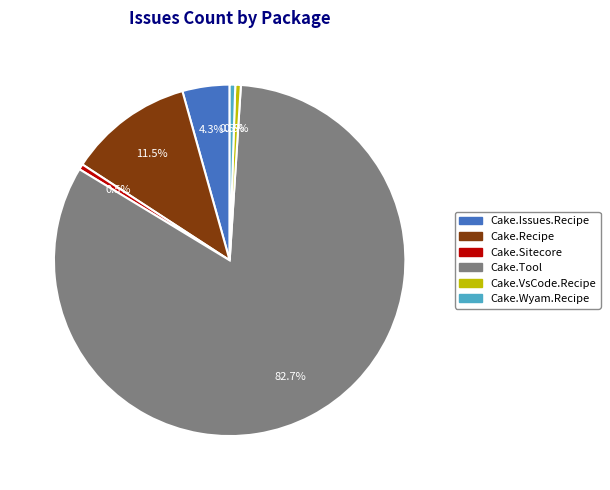

Which slice is the largest?

Cake.Tool